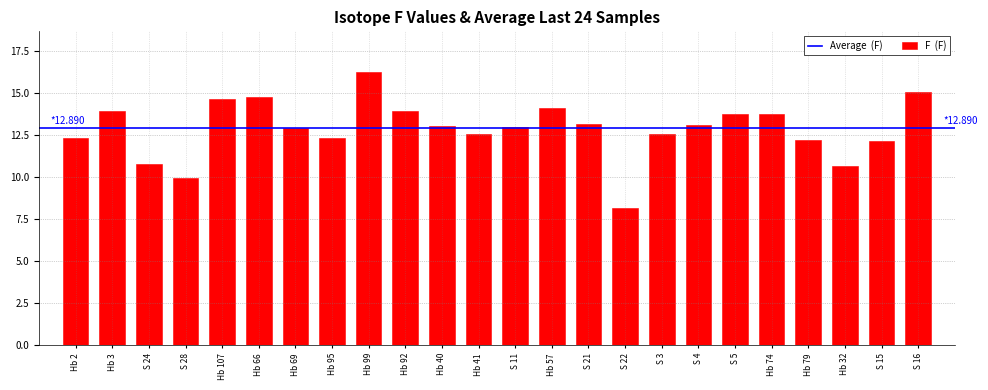

How many bars are there in total?

24